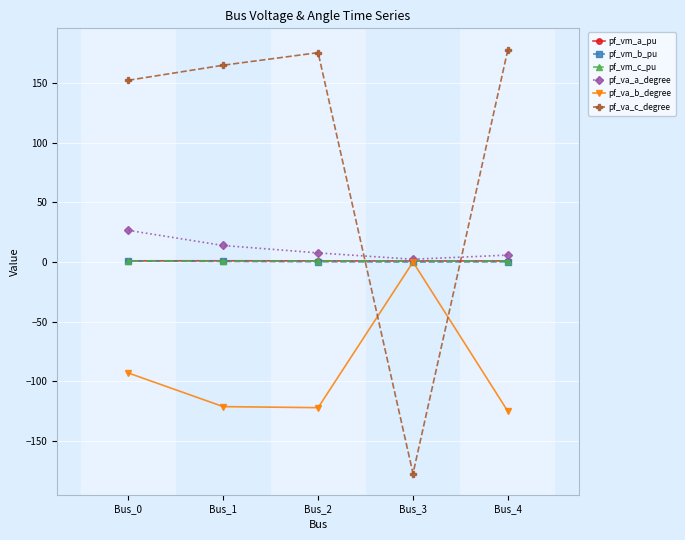

What is the maximum value for pf_va_c_degree?

178.5